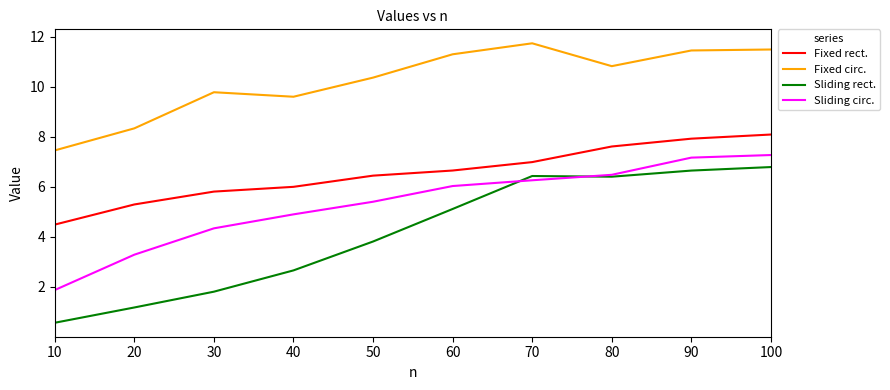

Does the chart have visible grid lines?

No